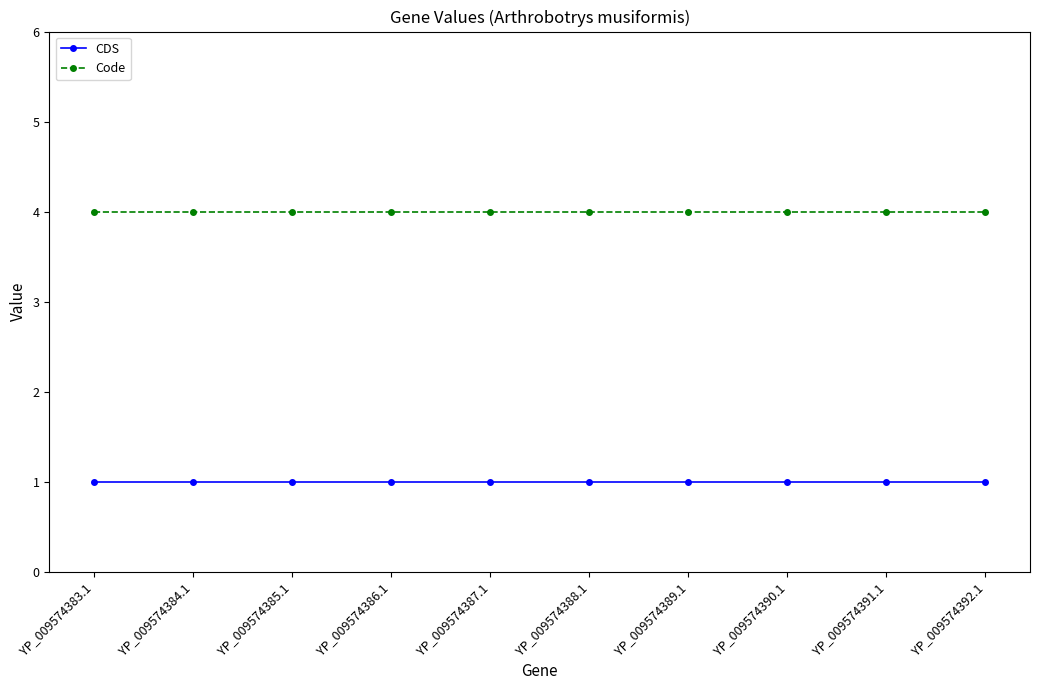

How many distinct data groups are displayed?

2